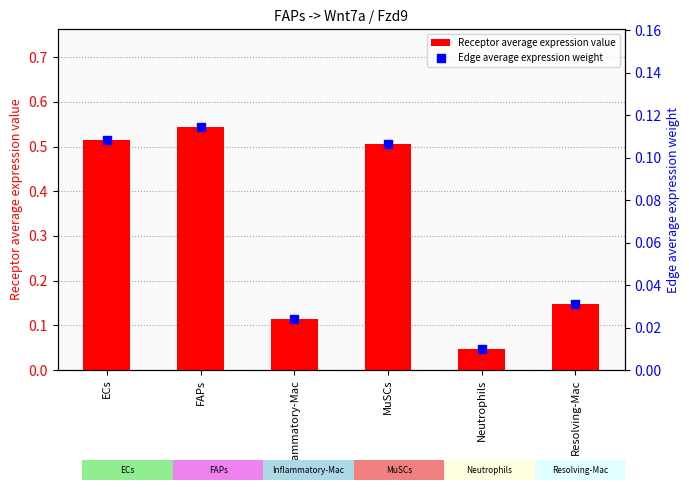

Which series contains the lowest Y value?

Edge average expression weight